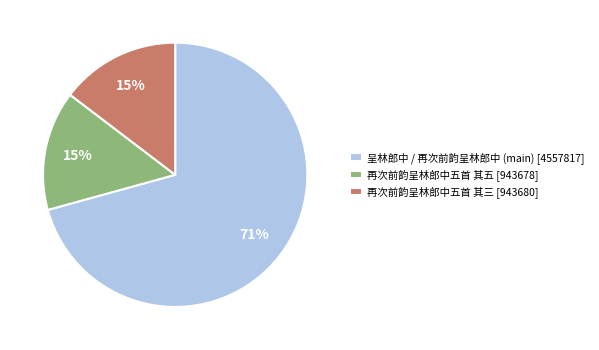

Which slice represents more than half of the pie?

呈林郎中 / 再次前韵呈林郎中 (main) [4557817]